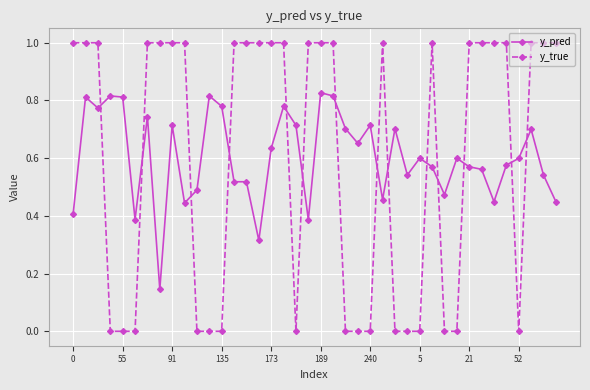

What is the value of the y_true point at the 33rd from the left?

1.0